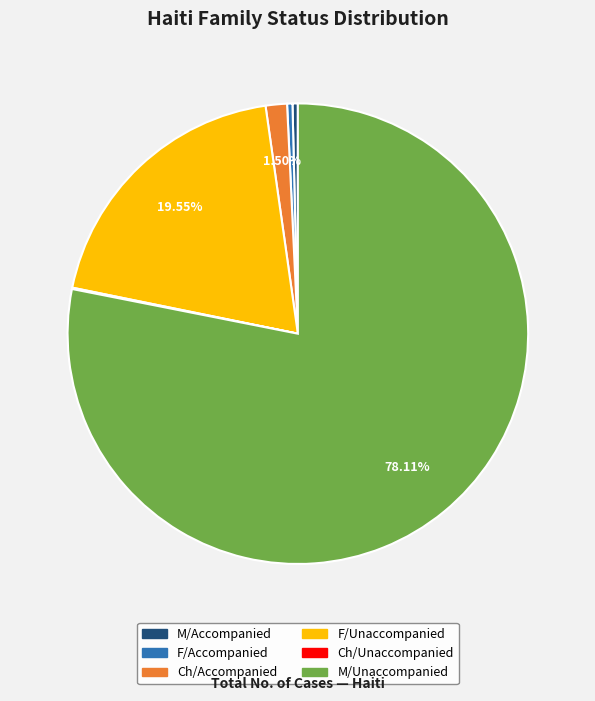

The F/Unaccompanied slice represents 10% of the pie. True or false?

False